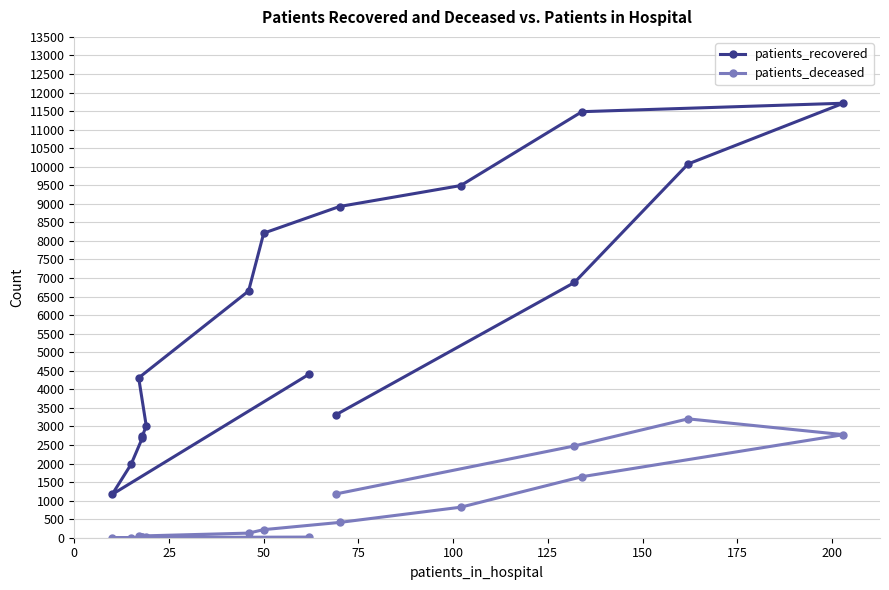

What is the average value of the patients_deceased series?

812